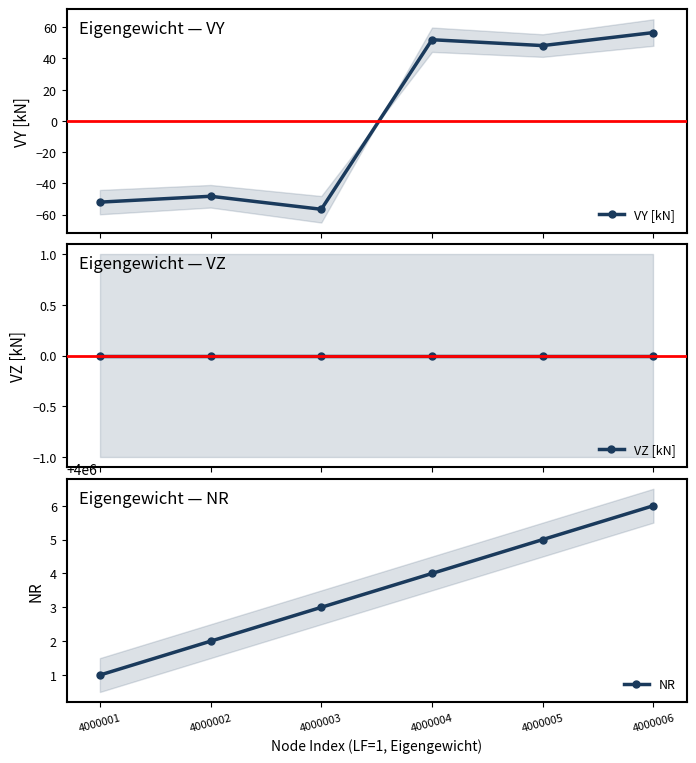

Between 4000002 and 4000001, which is larger?

4000002